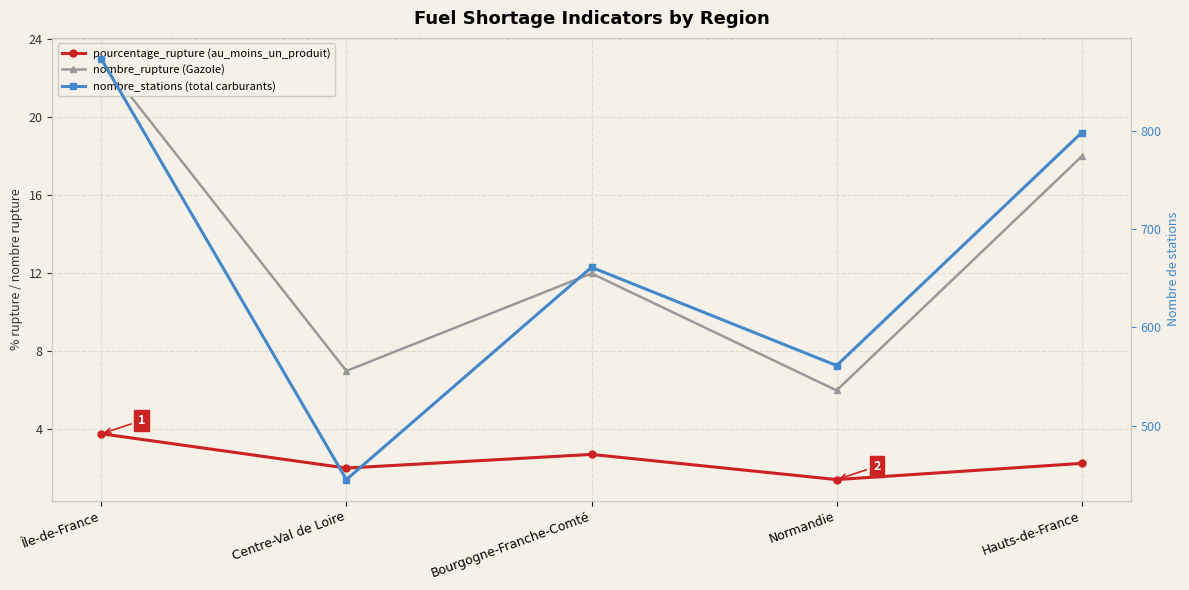

Count the nombre_stations (total carburants) values in the range 561 to 798.

3